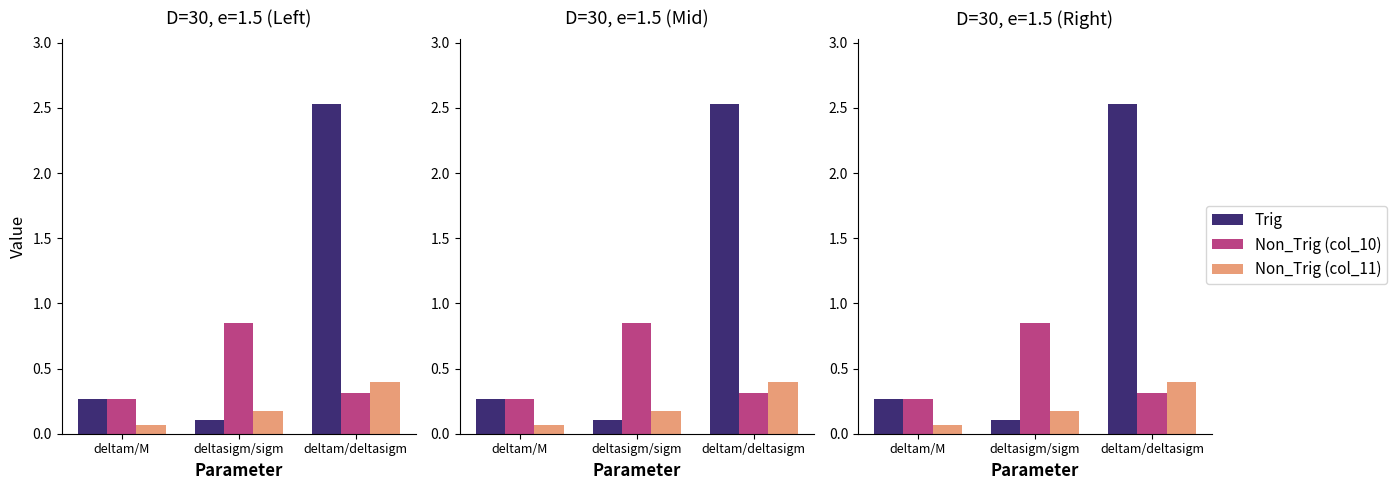

Rank the series by their maximum value, from highest to lowest.

Trig, Non_Trig (col_10), Non_Trig (col_11)